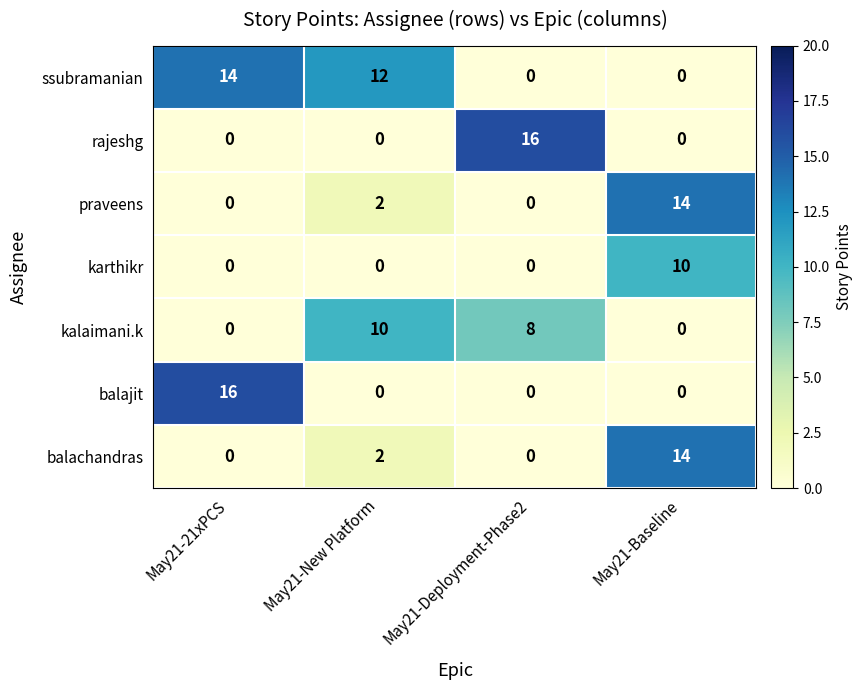

True or false: balajit has a value of 8 at May21-21xPCS.

False